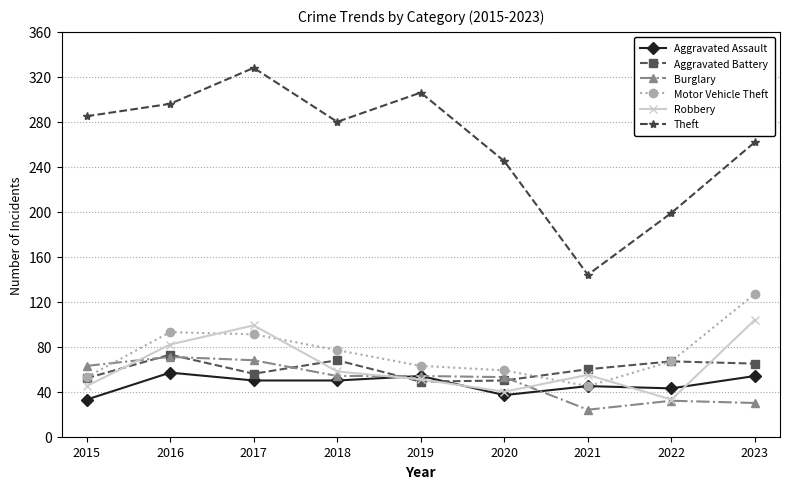

What are all the series names shown in the legend?

Aggravated Assault, Aggravated Battery, Burglary, Motor Vehicle Theft, Robbery, Theft